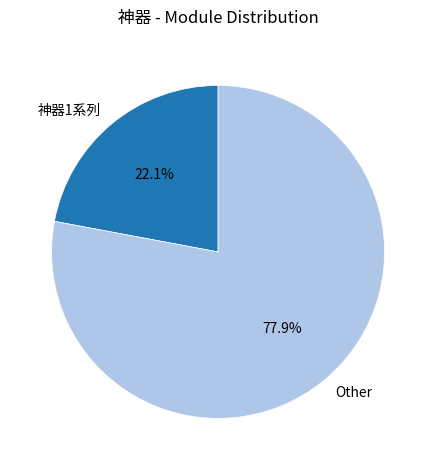

Is 神器1系列 the majority of the pie?

No